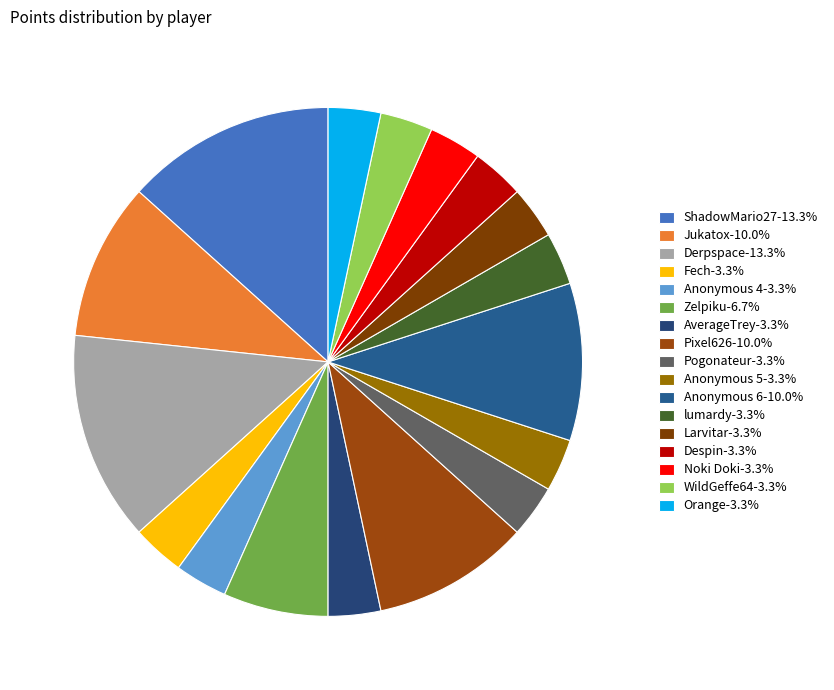

Is it true that ShadowMario27 is 13% of the pie?

True